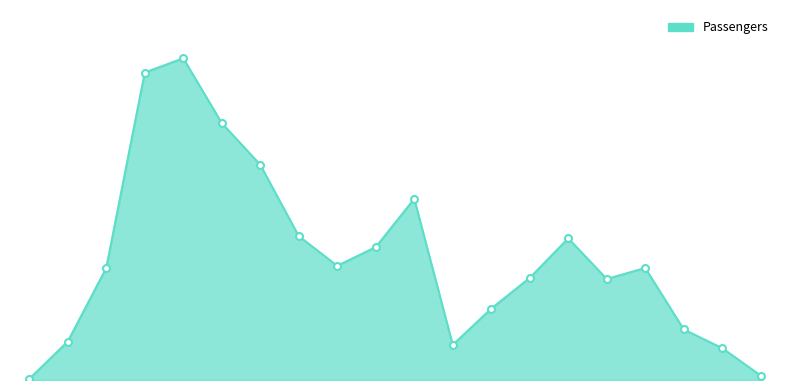

Does the chart have visible grid lines?

No